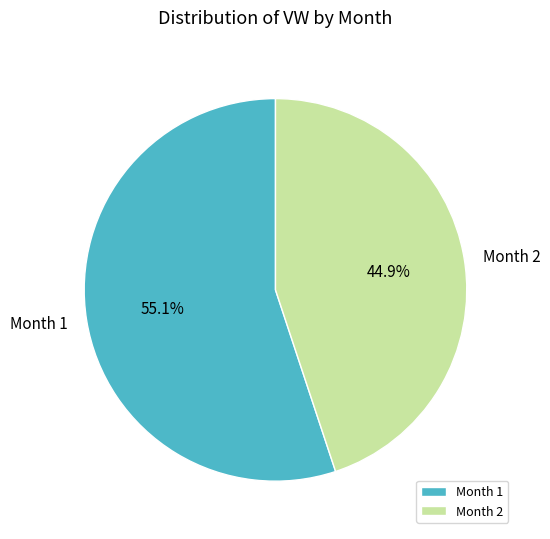

Rank the categories by value from lowest to highest.

Month 2, Month 1